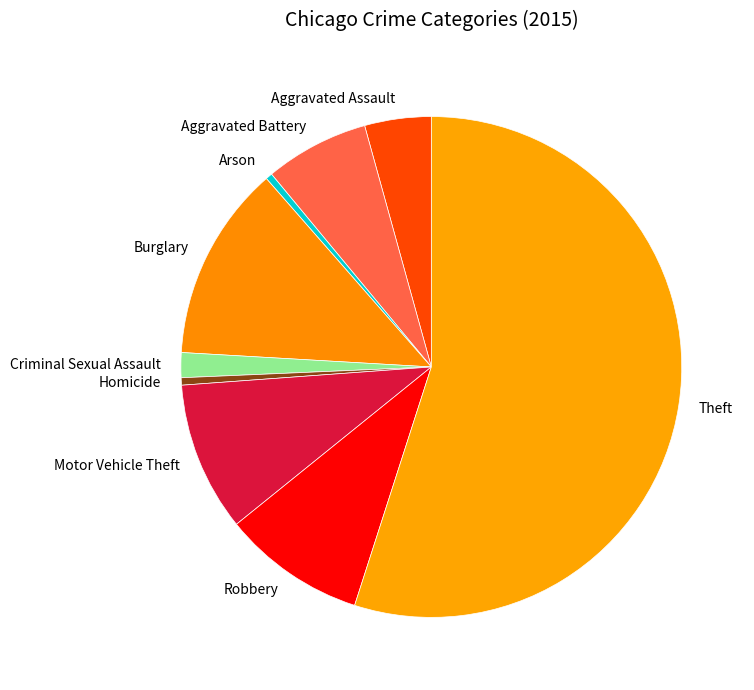

The Aggravated Battery slice represents 1% of the pie. True or false?

False